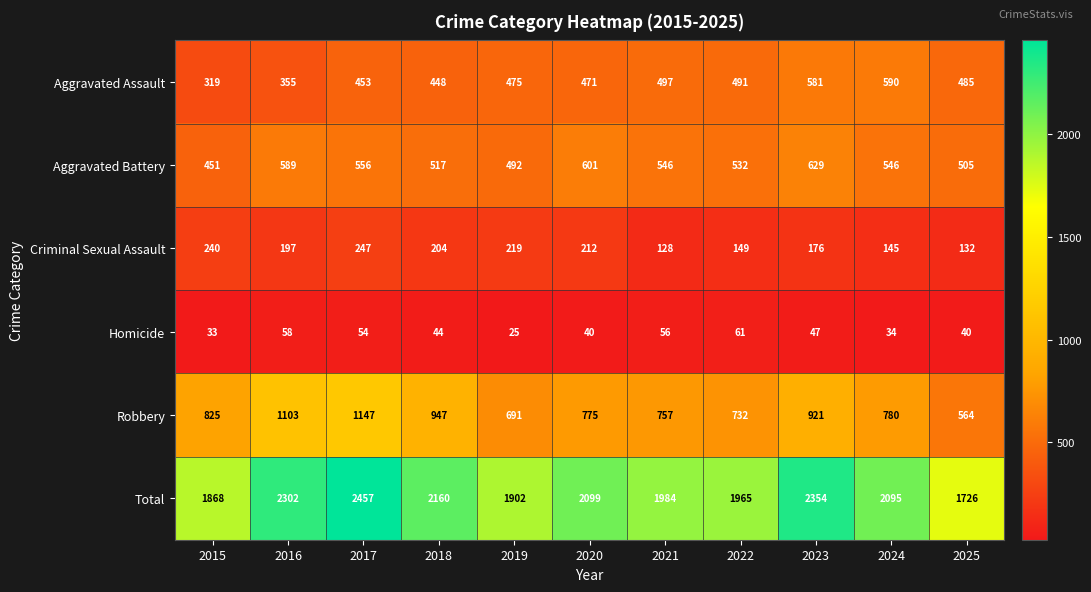

Is it true that Homicide equals 83 at 2023?

False